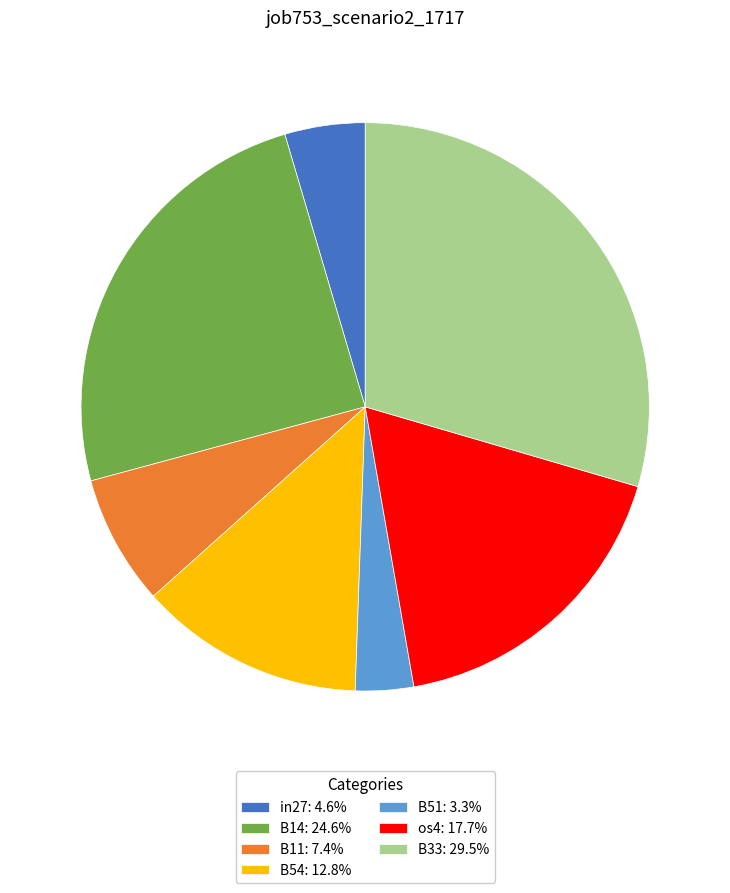

Is the sum of in27: 4.6% and B11: 7.4% greater than half?

No